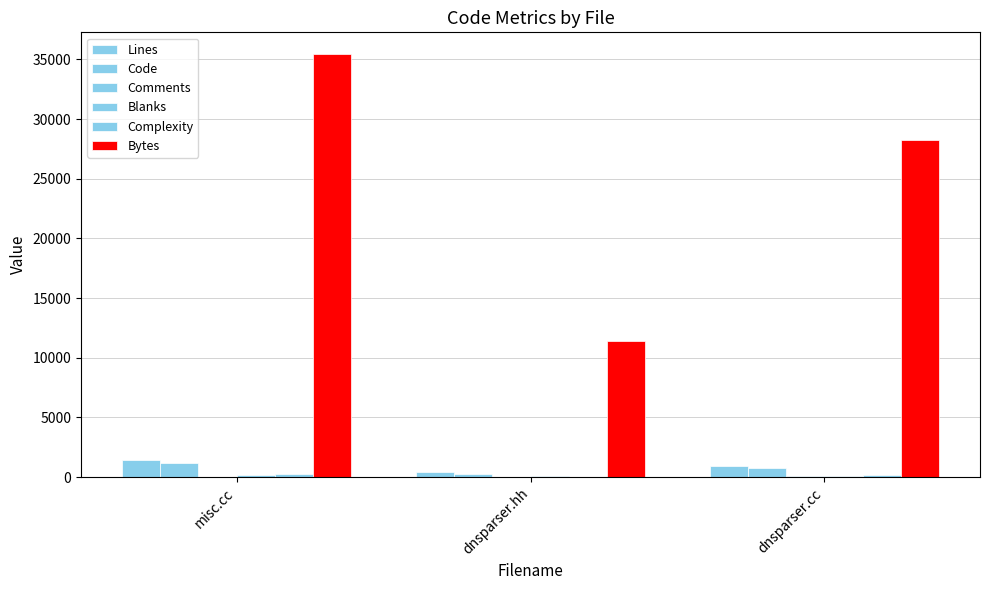

Are the bars grouped side by side (vs. stacked)?

Yes